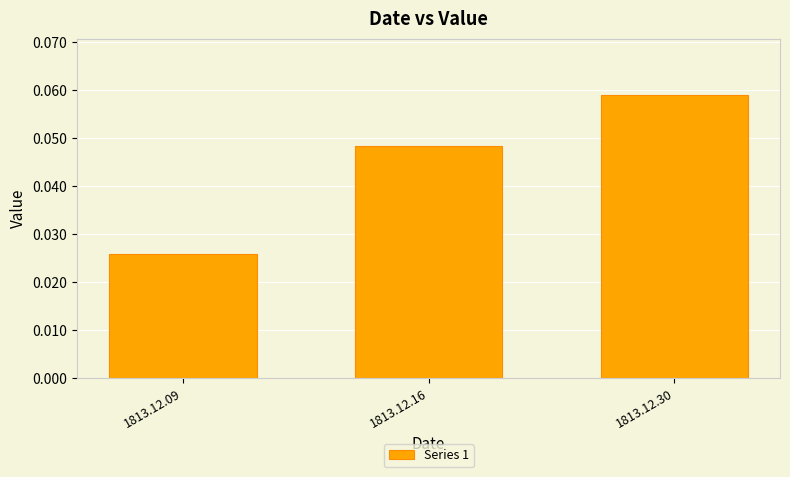

Which category has the lowest value across all series?

1813.12.09